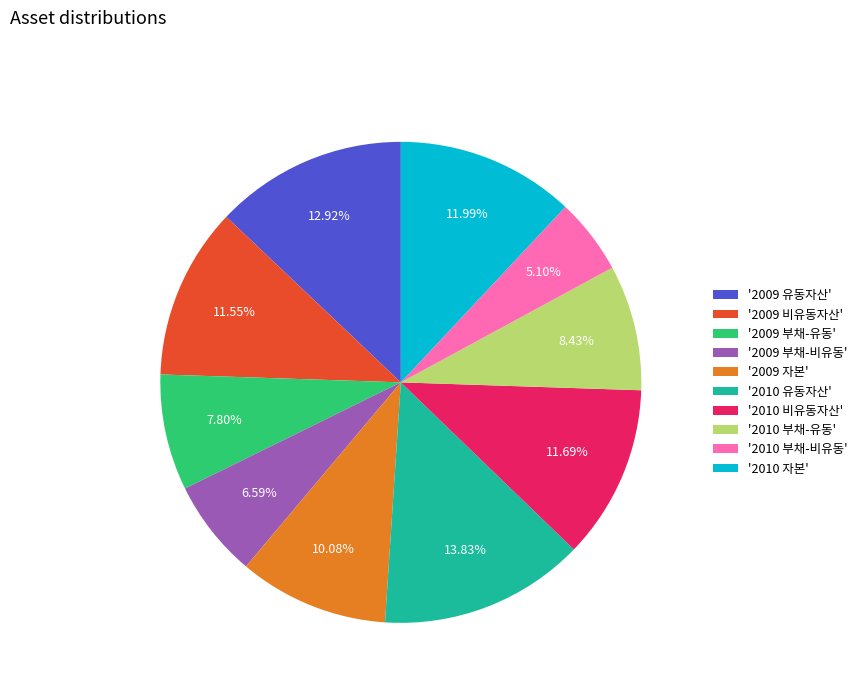

Which category has the biggest portion of the pie?

'2010 유동자산'